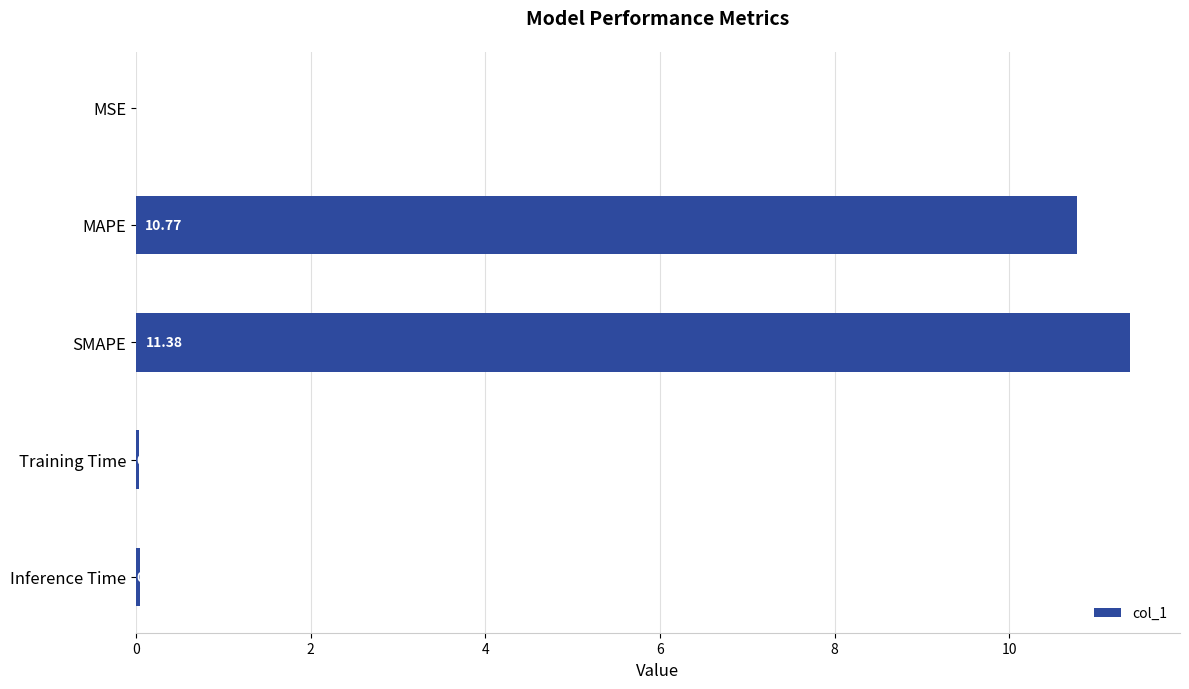

Count the number of categories in the chart.

5